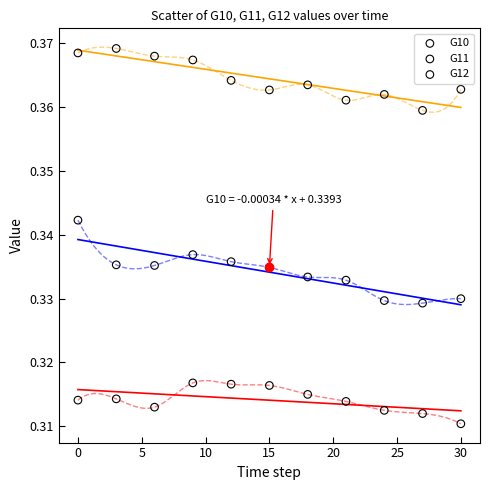

Which series reaches the maximum Y coordinate?

G12